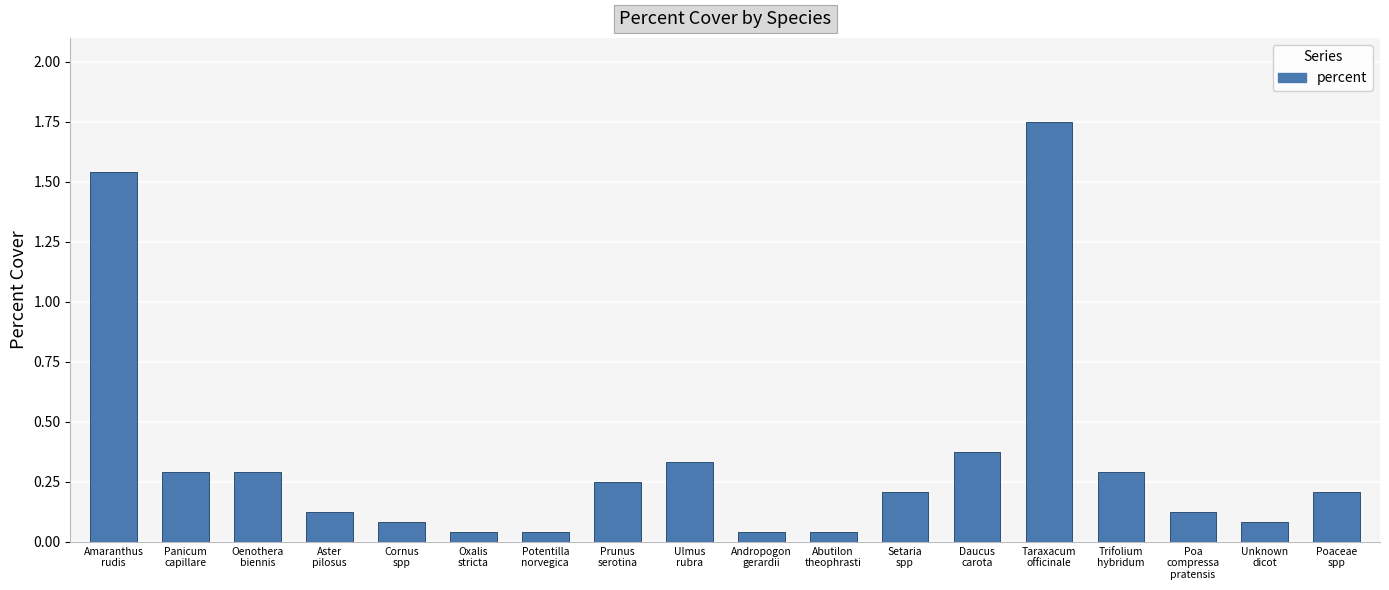

What is the difference between the maximum and second lowest values?

1.7